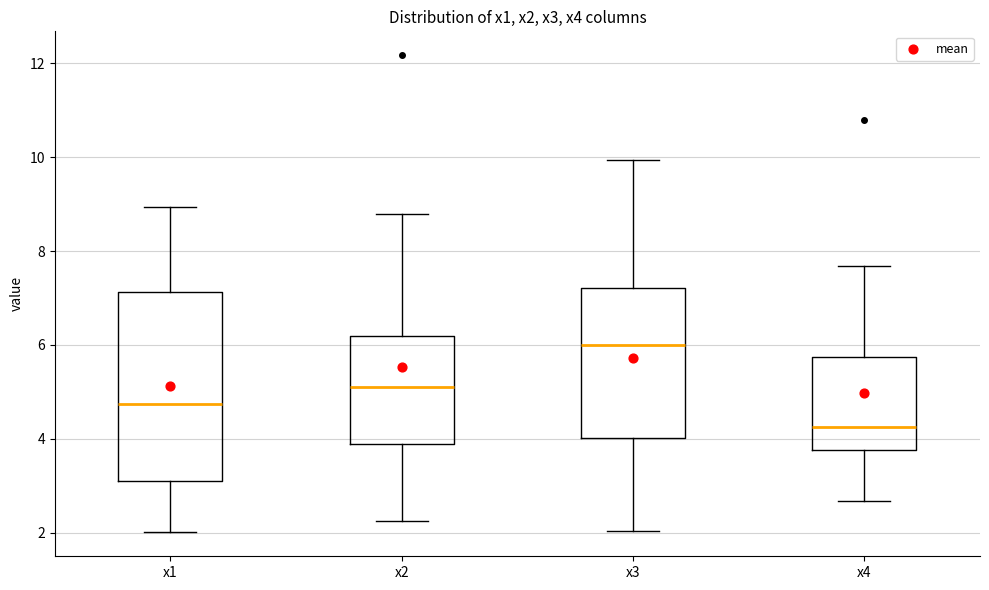

Where does the lower whisker of the box for x2 end on the y-axis? The values are not printed on the chart, so give them approximately, as read against the axis.

2.2